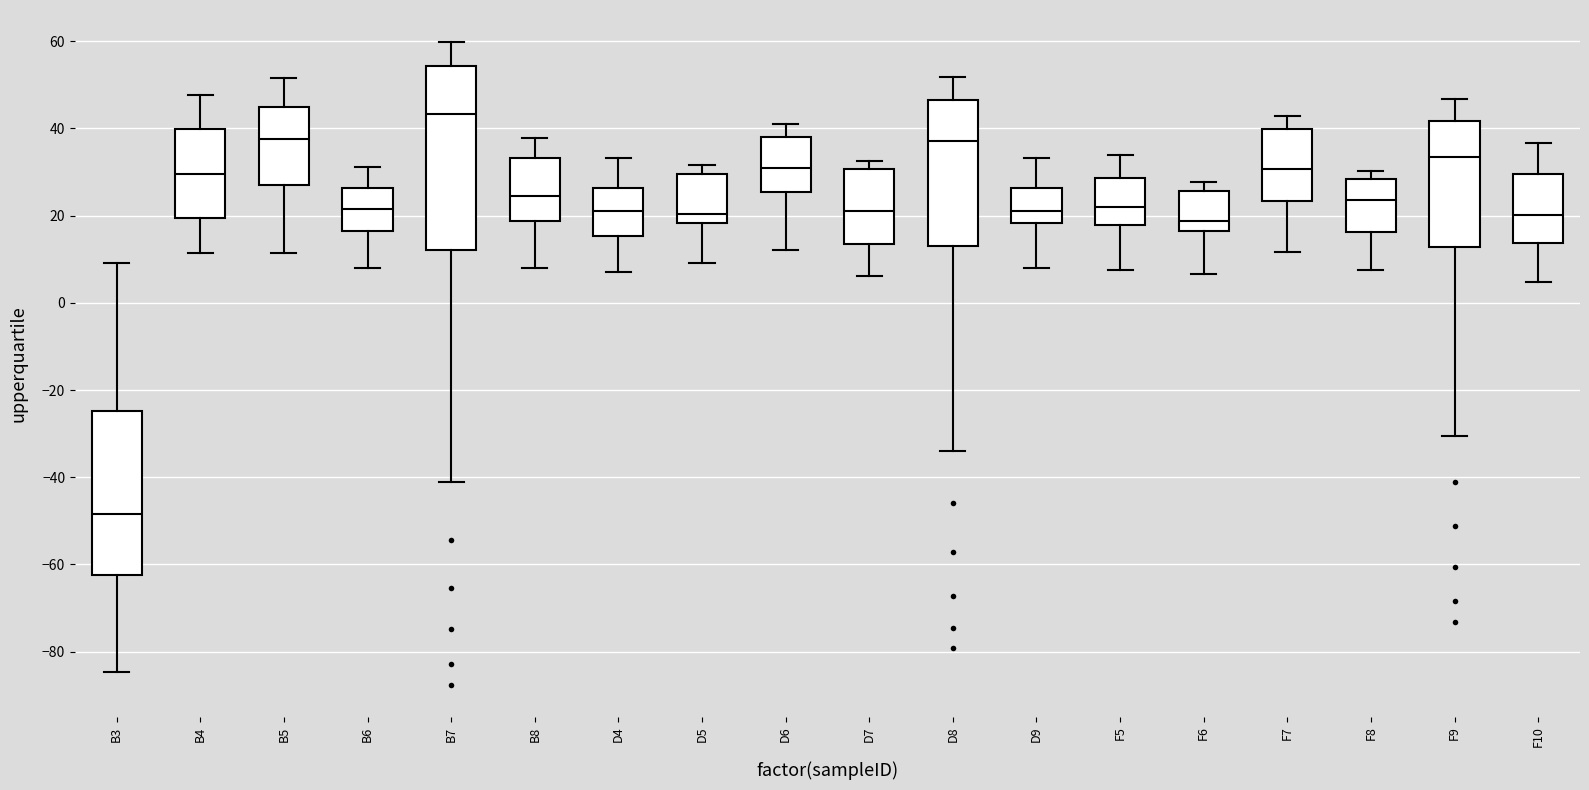

Reading left to right, transcribe this box plot: for each box, give where its median line is, the range the box spans, and where its two whiskers end, as read against the y-axis. The values are not printed on the chart, so give them approximately, as read against the axis.

B3: median -48, box -62 to -24, whiskers -84 to 10
B4: median 30, box 20 to 40, whiskers 12 to 48
B5: median 38, box 28 to 44, whiskers 12 to 52
B6: median 22, box 16 to 26, whiskers 8 to 32
B7: median 44, box 12 to 54, whiskers -42 to 60
B8: median 24, box 18 to 34, whiskers 8 to 38
D4: median 20, box 16 to 26, whiskers 8 to 34
D5: median 20, box 18 to 30, whiskers 10 to 32
D6: median 30, box 26 to 38, whiskers 12 to 42
D7: median 22, box 14 to 30, whiskers 6 to 32
D8: median 38, box 14 to 46, whiskers -34 to 52
D9: median 22, box 18 to 26, whiskers 8 to 34
F5: median 22, box 18 to 28, whiskers 8 to 34
F6: median 18, box 16 to 26, whiskers 6 to 28
F7: median 30, box 24 to 40, whiskers 12 to 42
F8: median 24, box 16 to 28, whiskers 8 to 30
F9: median 34, box 12 to 42, whiskers -30 to 46
F10: median 20, box 14 to 30, whiskers 4 to 36